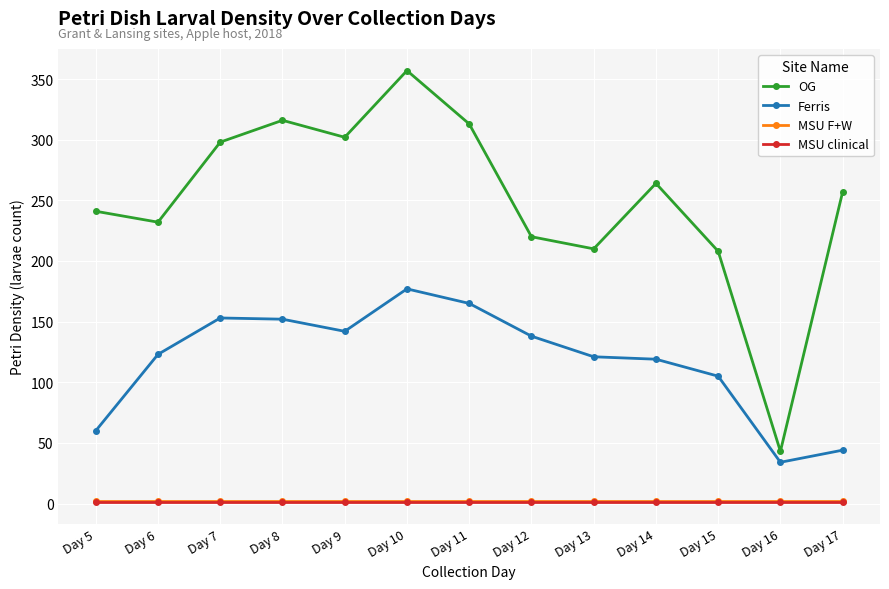

The value of Ferris at Day 12 is 234. True or false?

False